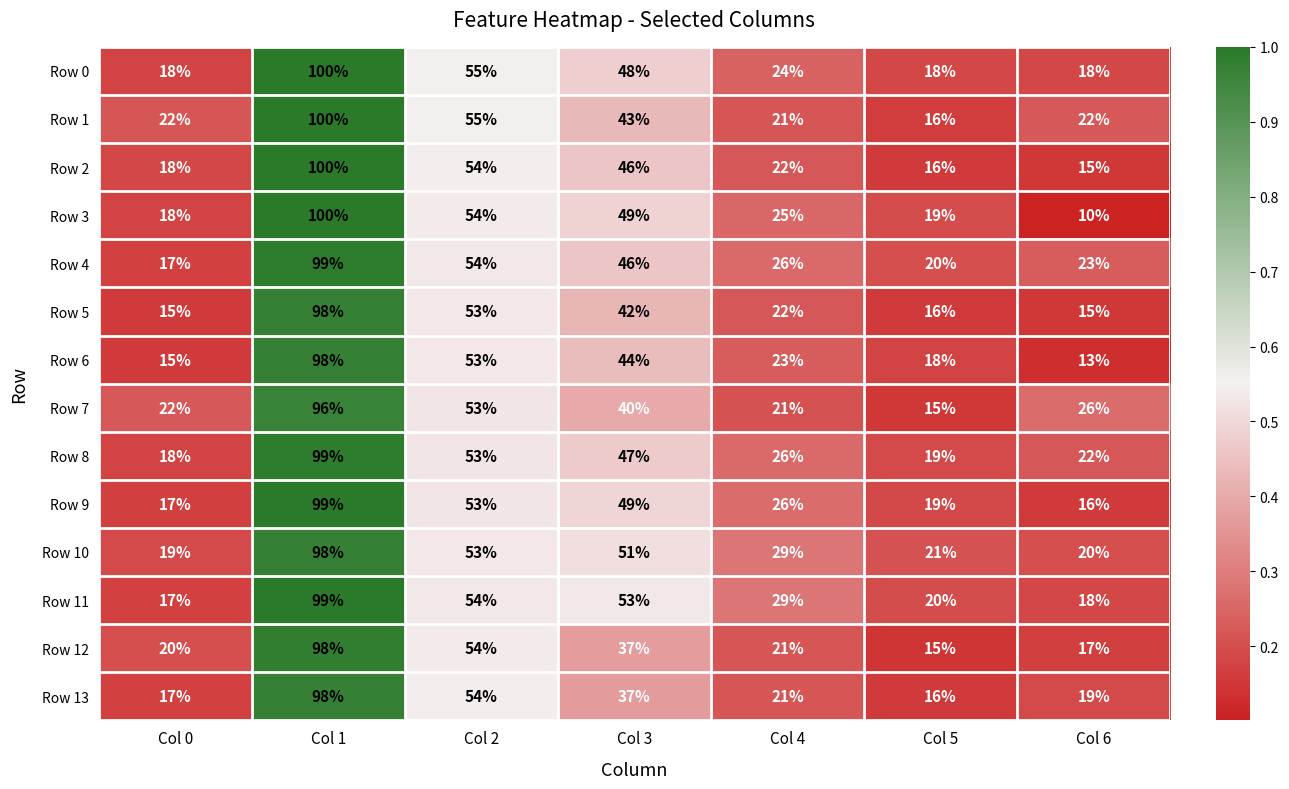

Which series has the largest total across all categories?

Row 10